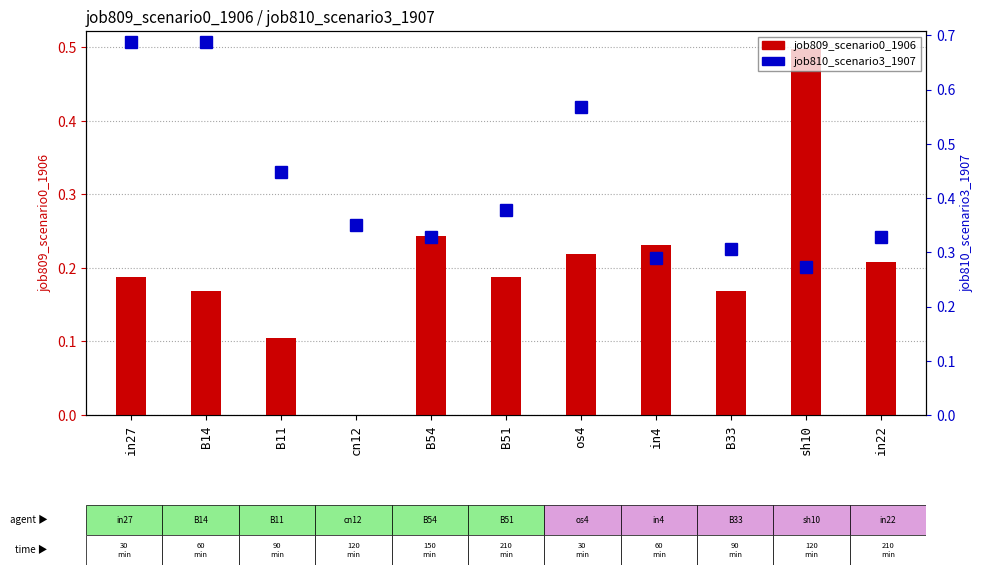

What is the difference between the job809_scenario0_1906 values at cn12 and B54?

0.2